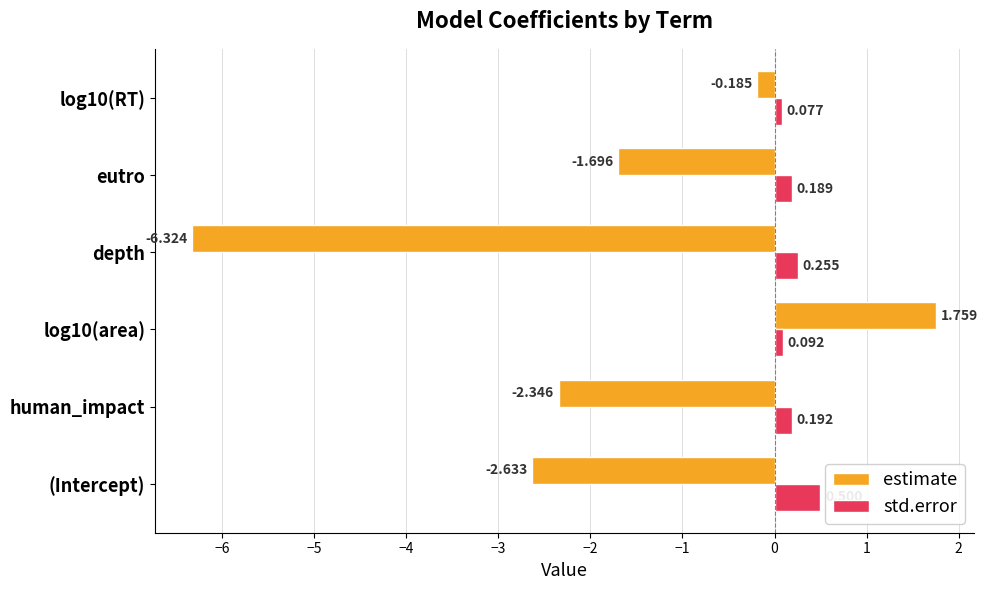

Rank the series at eutro from lowest to highest value.

estimate, std.error